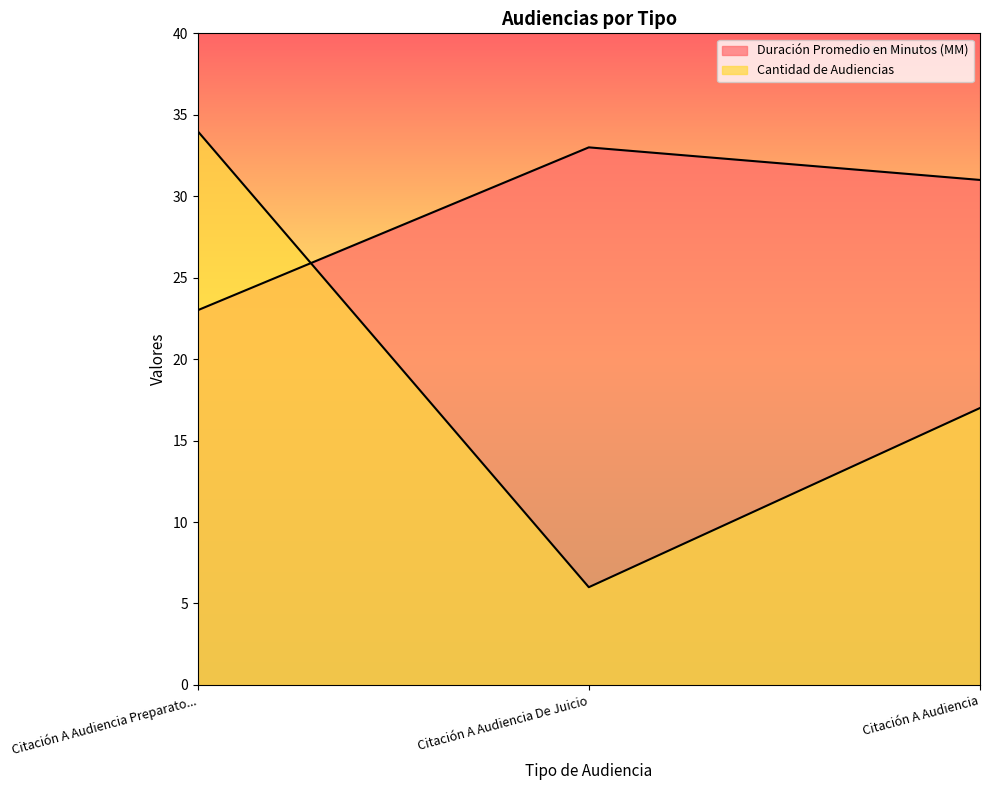

Which series changed the most between Citación A Audiencia Preparato... and Citación A Audiencia?

Cantidad de Audiencias